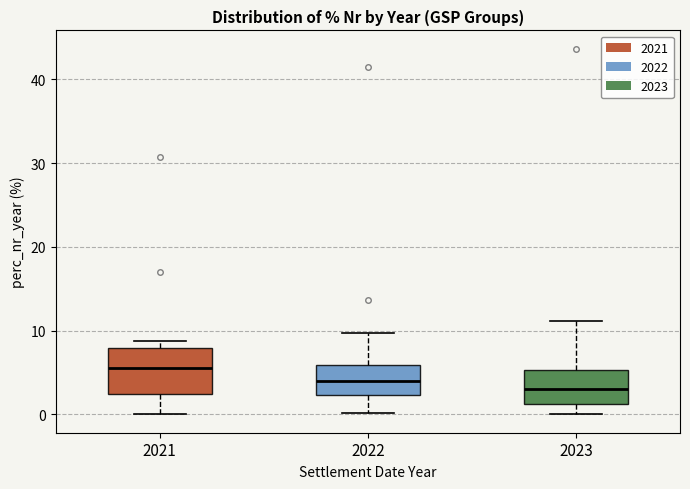

Which box's median line is the highest?

2021